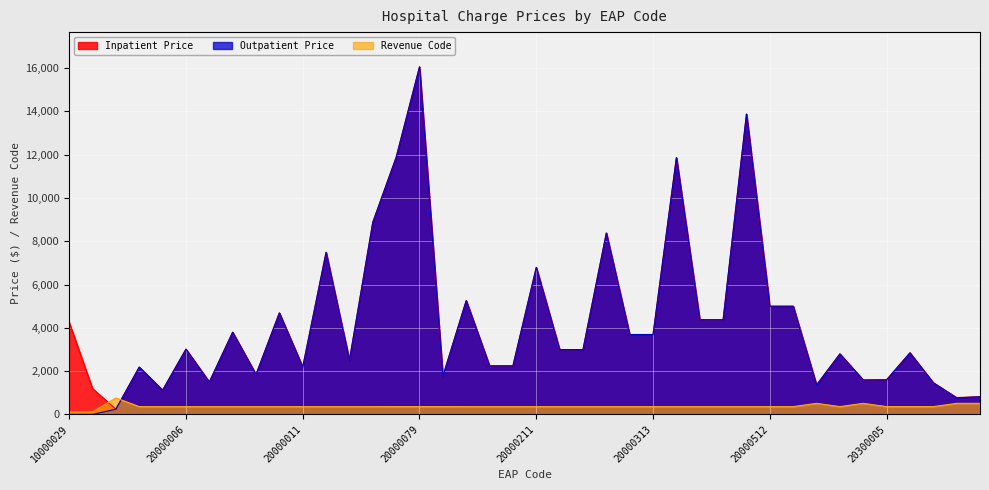

What is the difference between the maximum and minimum values in the Inpatient Price series?

15811